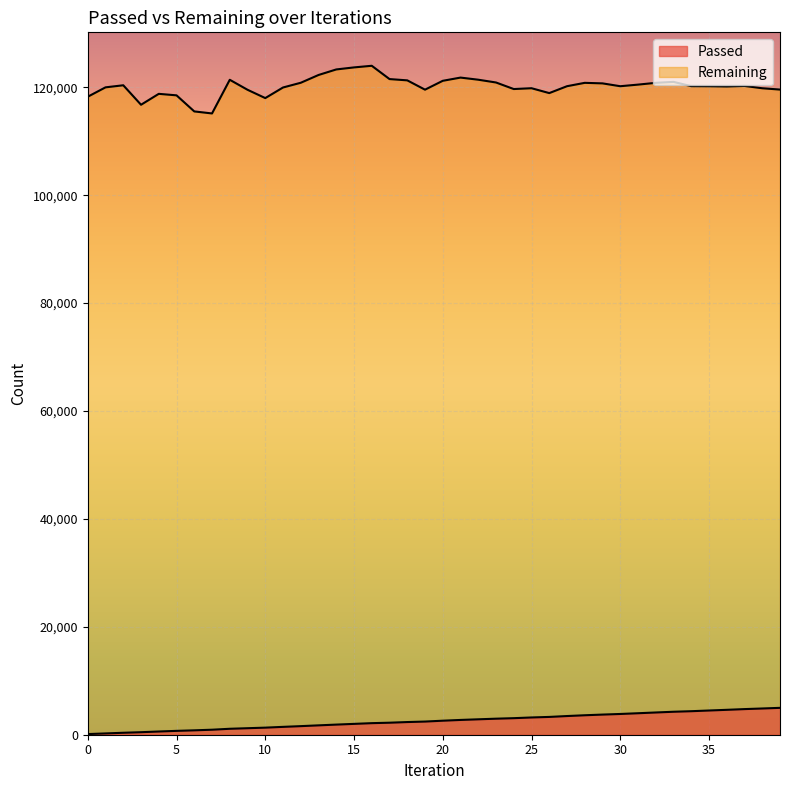

Where is Remaining nearest to the value 119560?

39